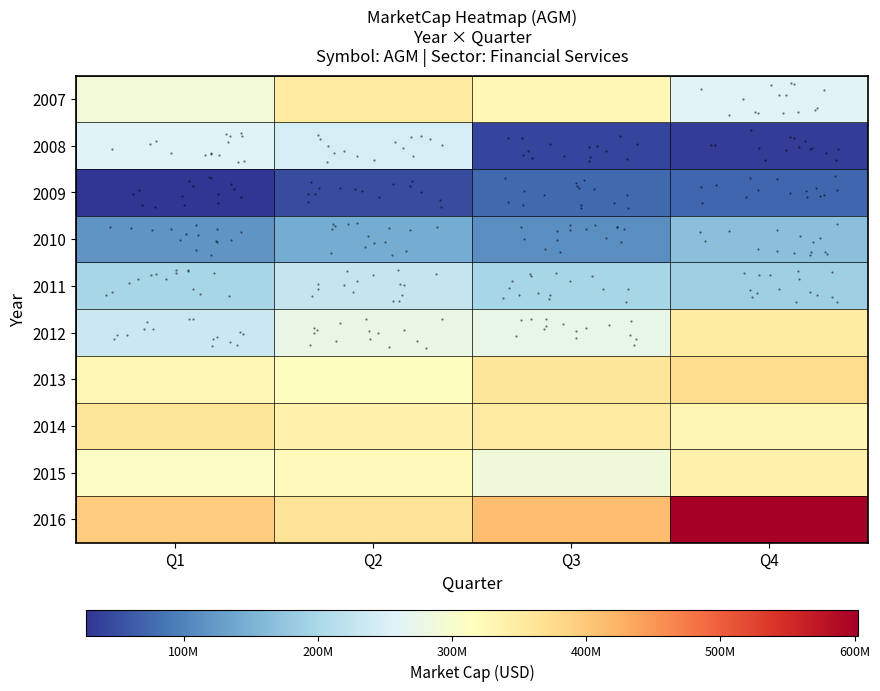

Reading left to right, what are all the values shown in this chart?

row_0: Q1=288320000.0	Q2=351166016.4	Q3=326182576.2	Q4=259699440.0
row_1: Q1=257528700.0	Q2=246907920.0	Q3=41266500.0	Q4=35472500.0
row_2: Q1=27161800.0	Q2=48966540.0	Q3=76050000.0	Q4=72862767.2
row_3: Q1=117765356.9	Q2=143246300.0	Q3=111197140.0	Q4=167995142.4
row_4: Q1=196714900.2	Q2=228787160.0	Q3=197036620.0	Q4=186777300.0
row_5: Q1=235285500.0	Q2=274519350.4	Q3=273016666.0	Q4=348952500.0
row_6: Q1=326512170.0	Q2=314067600.0	Q3=361939340.0	Q4=375097574.5
row_7: Q1=361992750.0	Q2=339517920.0	Q3=351290200.0	Q4=329480719.1
row_8: Q1=308342220.0	Q2=319950600.0	Q3=285956040.0	Q4=341410229.2
row_9: Q1=394844450.0	Q2=364077920.0	Q3=413683500.0	Q4=602636575.3